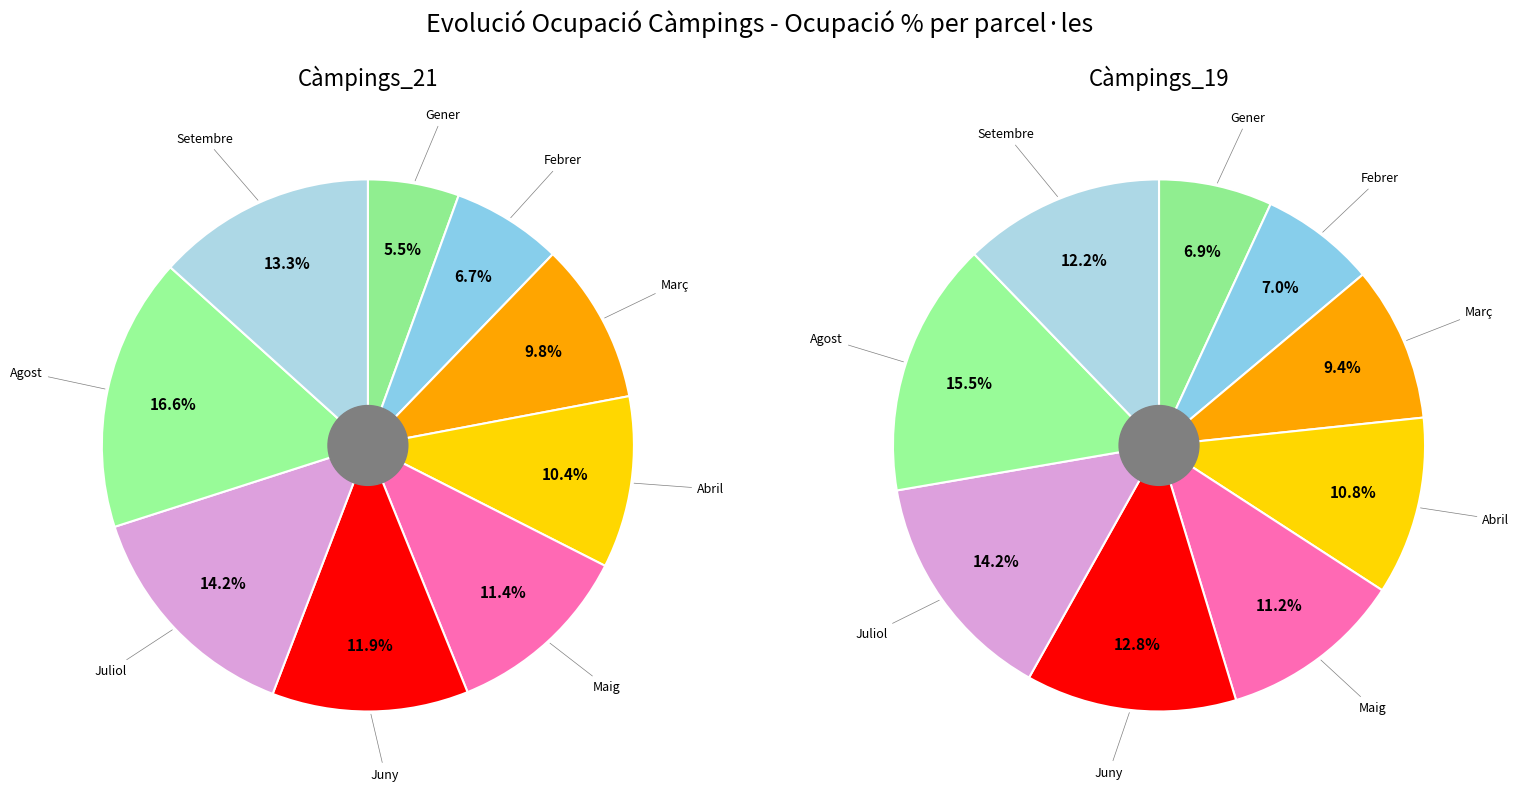

Is it true that Març is 1% of the pie?

False